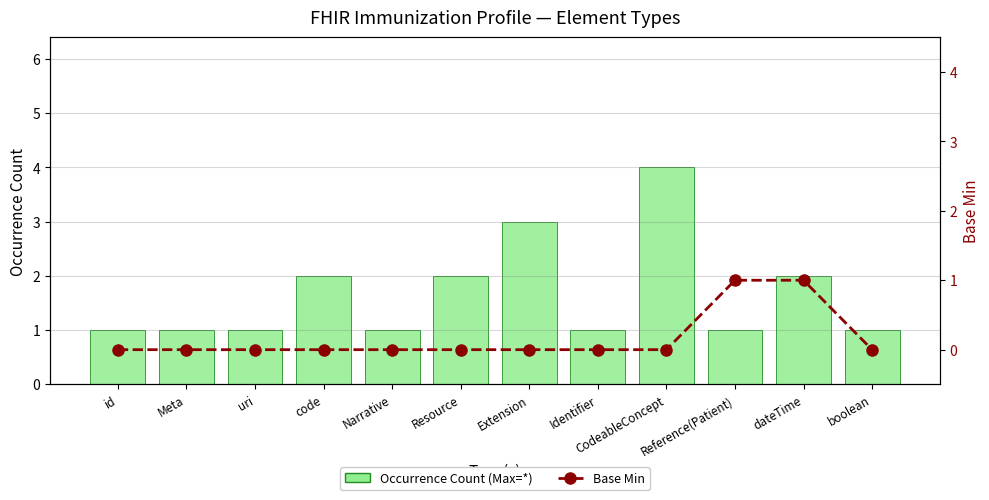

What position from the right is Reference(Patient)?

3